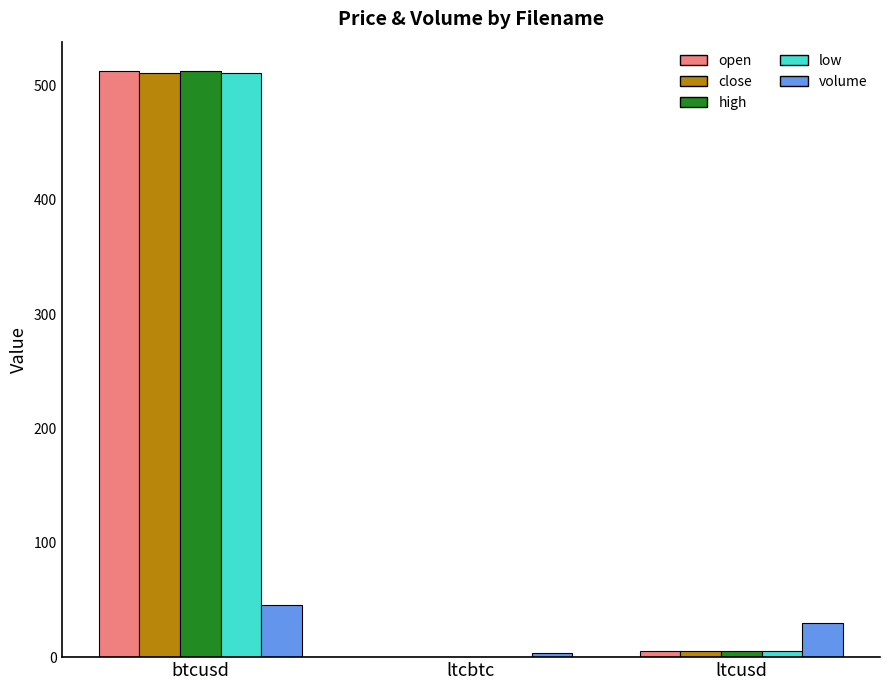

At which category is the sum across all series the highest?

btcusd